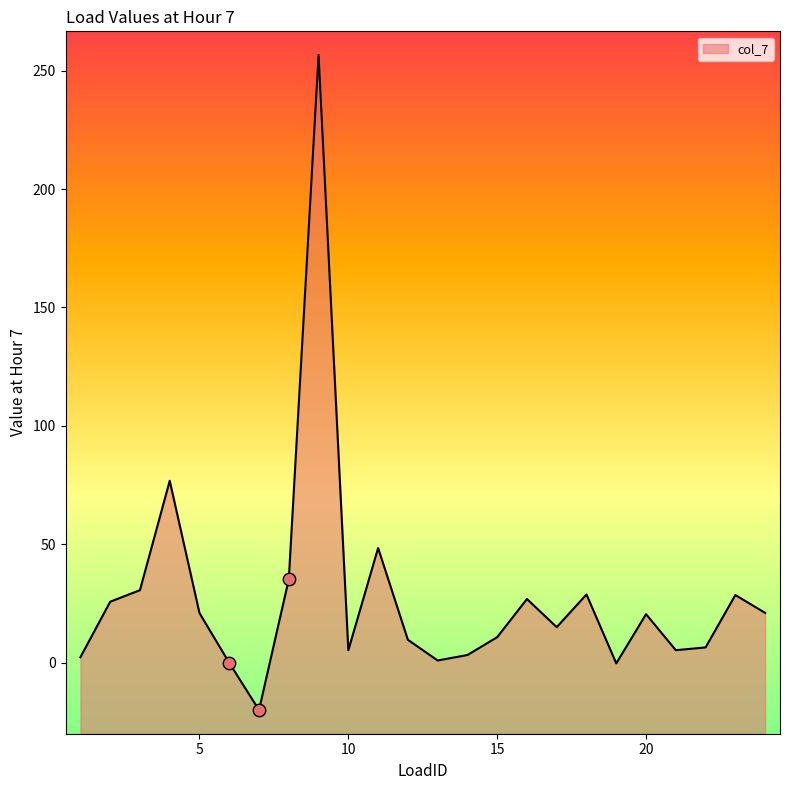

Between 23 and 10, which is larger?

23